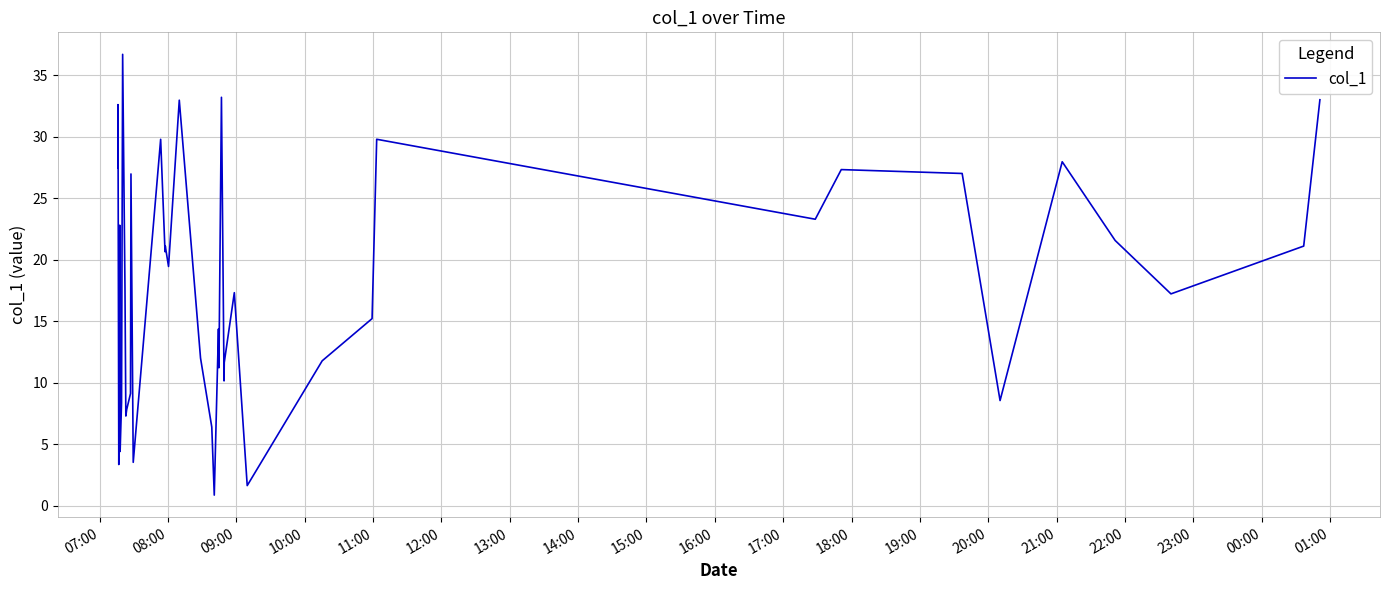

How many lines are shown in the chart?

1